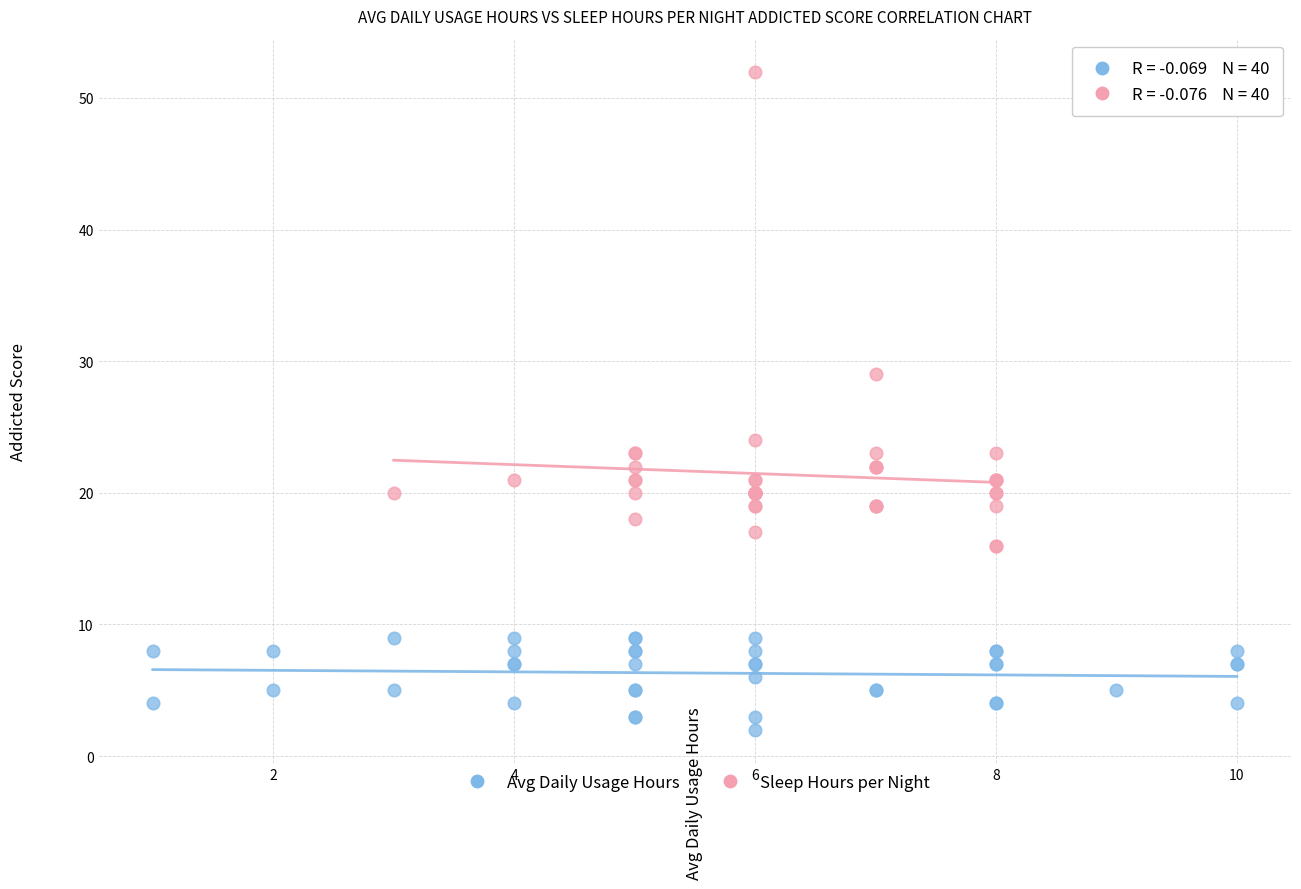

Which series reaches the minimum Y coordinate?

Avg Daily Usage Hours